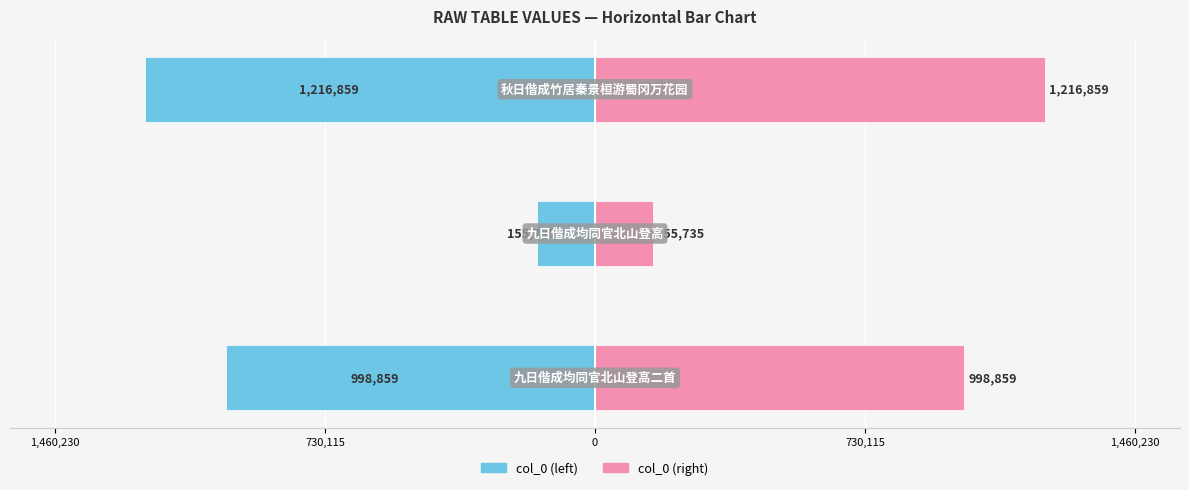

Which series has the largest total across all categories?

col_0 (right)